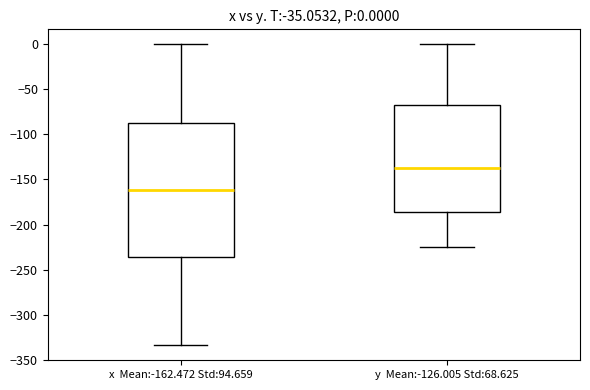

Which box's median line is the lowest?

x Mean:-162.472 Std:94.659